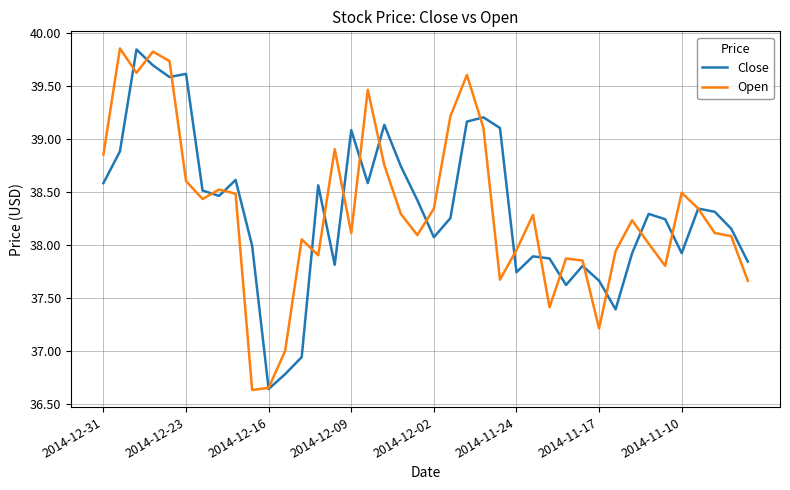

Which series has the widest spread of values?

Open